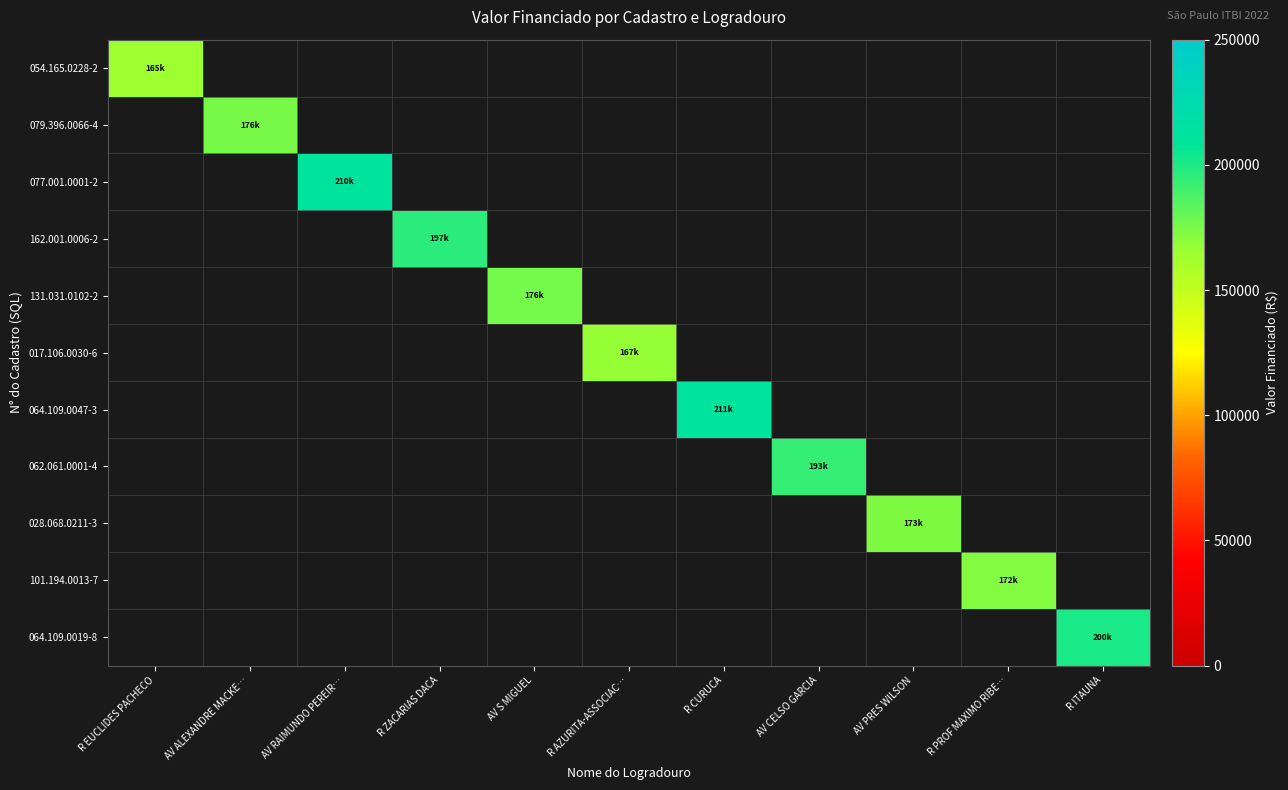

How many data points does each series have?

11